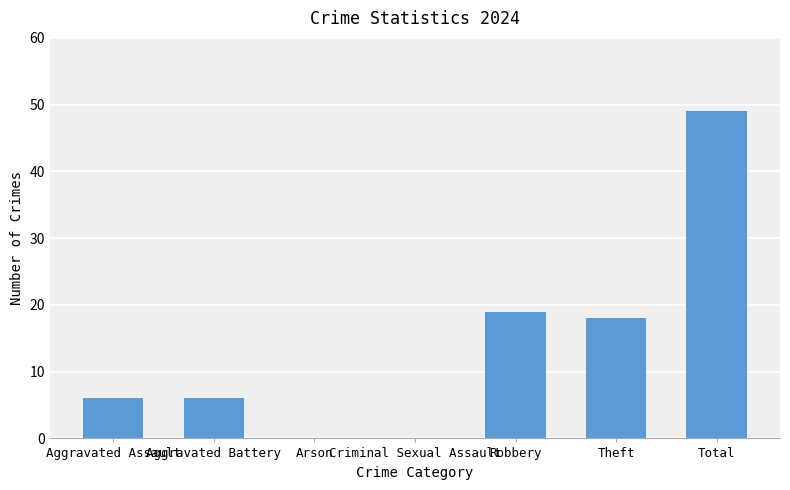

What is the approximate value at Aggravated Assault, to the nearest 10?

10